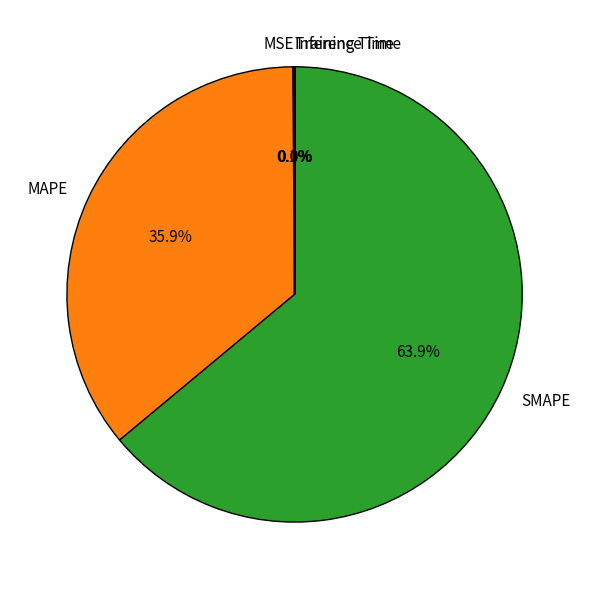

Which slice represents more than half of the pie?

SMAPE